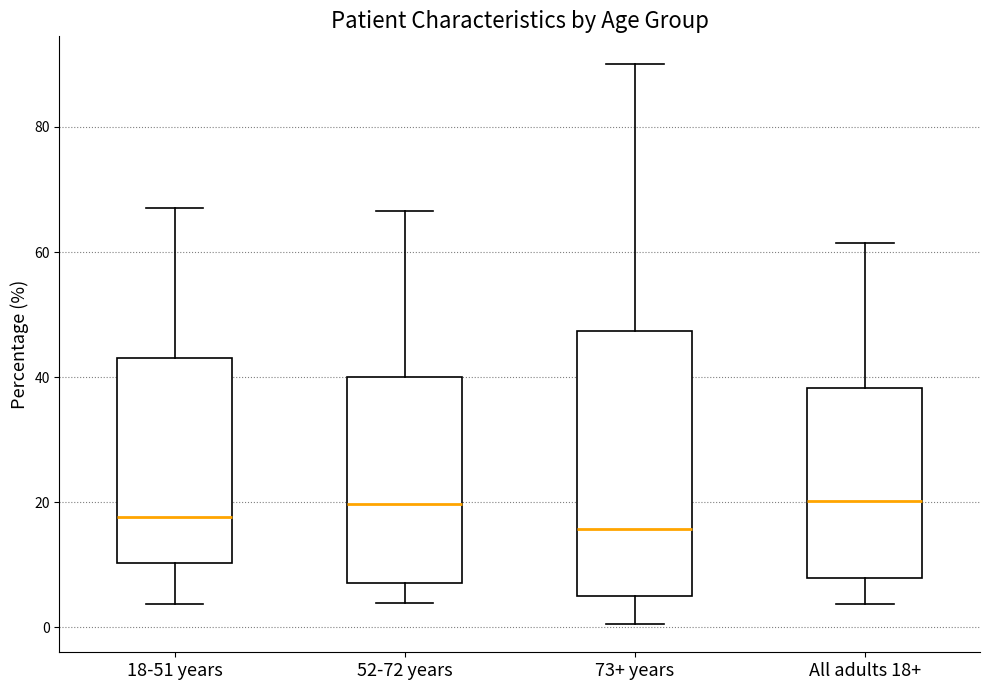

Reading left to right, read every box against the y-axis: the position of its median line, the range the box covers, and the ends of its whiskers. The values are not printed on the chart, so give them approximately, as read against the axis.

18-51 years: median 18, box 10 to 44, whiskers 4 to 68
52-72 years: median 20, box 8 to 40, whiskers 4 to 66
73+ years: median 16, box 4 to 48, whiskers 0 to 90
All adults 18+: median 20, box 8 to 38, whiskers 4 to 62